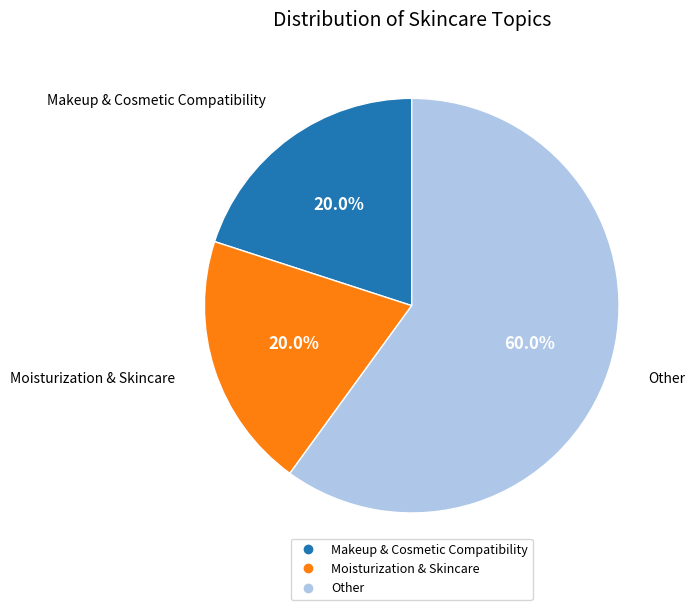

Approximately how many times larger is the value at Moisturization & Skincare compared to Makeup & Cosmetic Compatibility?

1.0